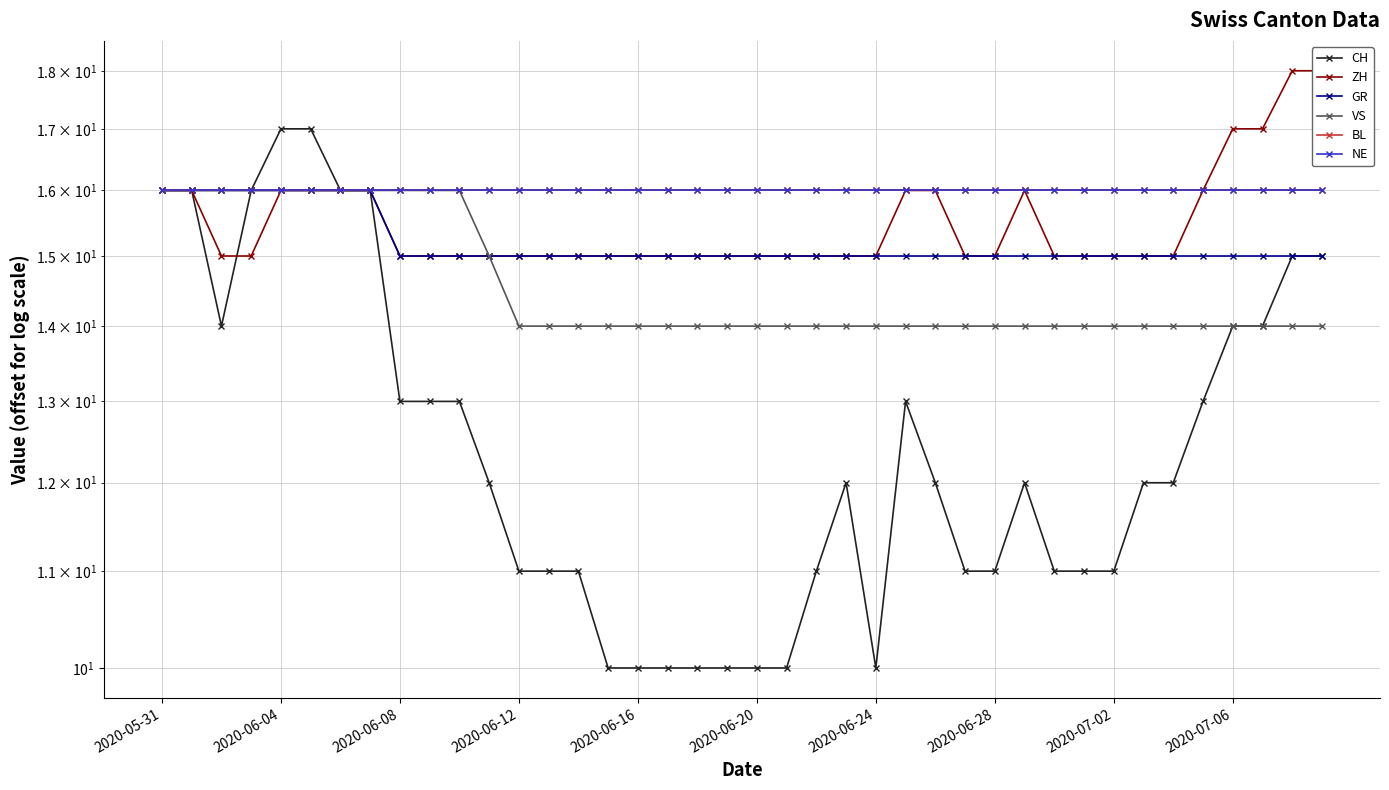

Reading left to right, what are all the values shown in this chart?

CH: 16	16	14	16	17	17	16	16	13	13	13	12	11	11	11	10	10	10	10	10	10	10	11	12	10	13	12	11	11	12	11	11	11	12	12	13	14	14	15	15
ZH: 16	16	15	15	16	16	16	16	15	15	15	15	15	15	15	15	15	15	15	15	15	15	15	15	15	16	16	15	15	16	15	15	15	15	15	16	17	17	18	18
GR: 16	16	16	16	16	16	16	16	15	15	15	15	15	15	15	15	15	15	15	15	15	15	15	15	15	15	15	15	15	15	15	15	15	15	15	15	15	15	15	15
VS: 16	16	16	16	16	16	16	16	16	16	16	15	14	14	14	14	14	14	14	14	14	14	14	14	14	14	14	14	14	14	14	14	14	14	14	14	14	14	14	14
BL: 16	16	16	16	16	16	16	16	16	16	16	16	16	16	16	16	16	16	16	16	16	16	16	16	16	16	16	16	16	16	16	16	16	16	16	16	16	16	16	16
NE: 16	16	16	16	16	16	16	16	16	16	16	16	16	16	16	16	16	16	16	16	16	16	16	16	16	16	16	16	16	16	16	16	16	16	16	16	16	16	16	16